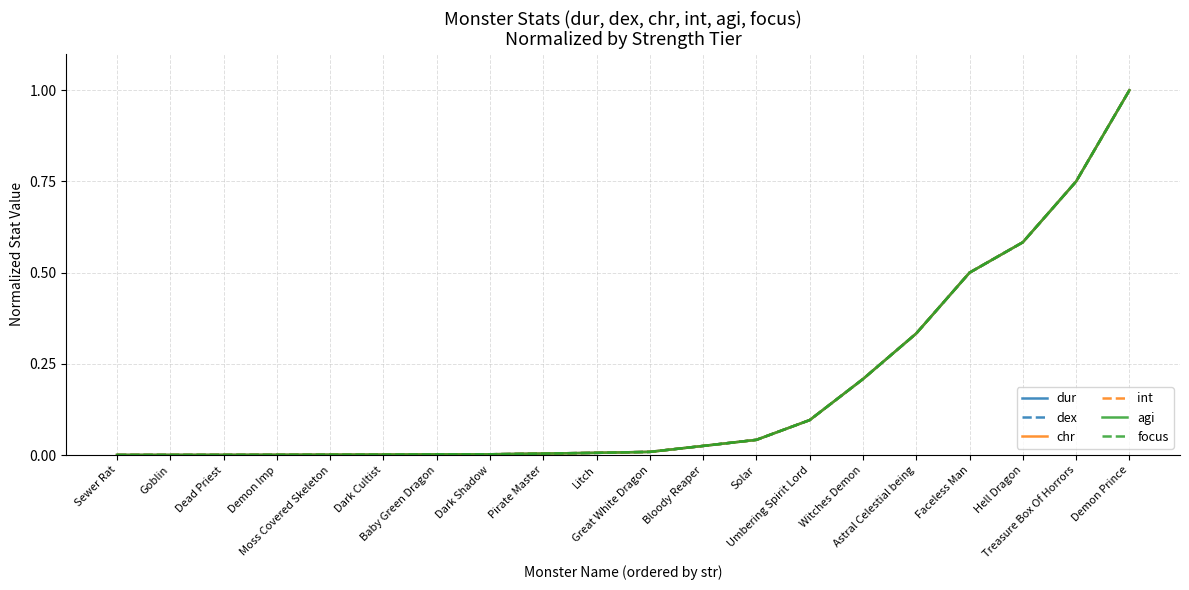

Does the chart display data point markers on the line(s)?

No